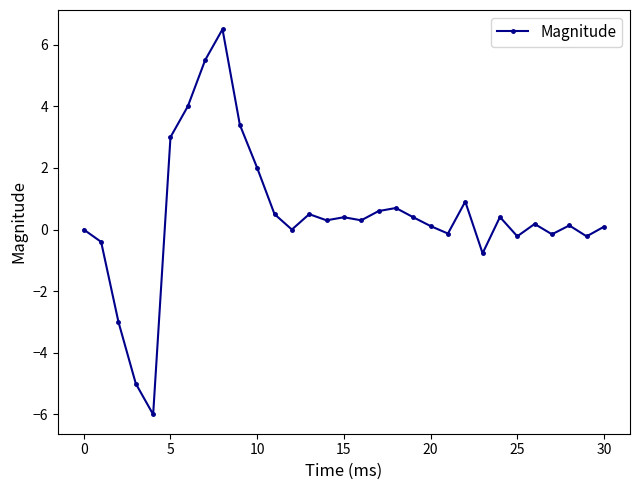

True or false: the data has more than 2 interior local peaks.

True